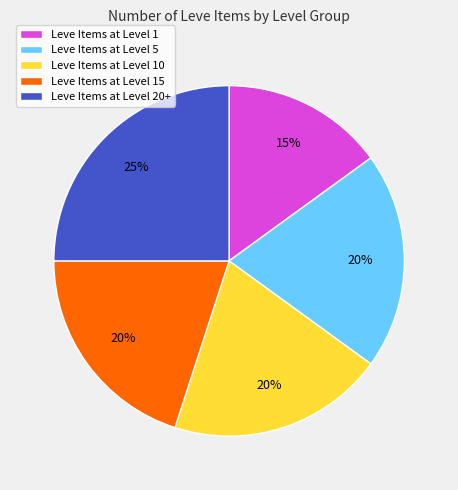

Is there a majority slice in this chart?

No